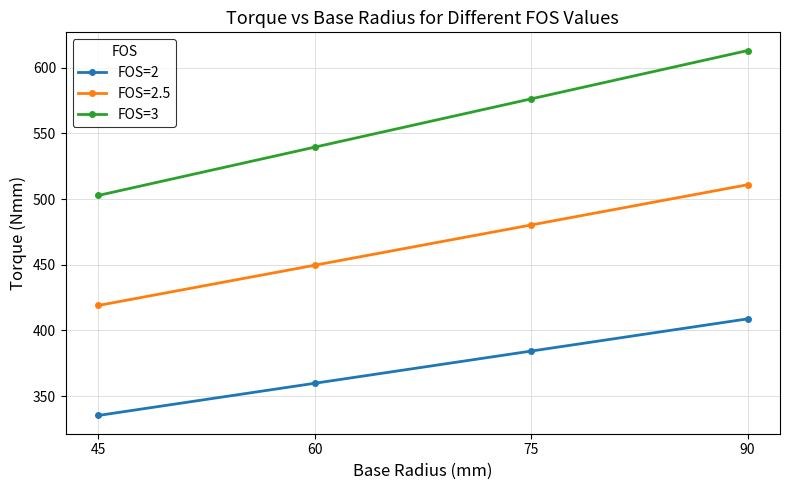

True or false: FOS=2 and FOS=3 cross at least once.

False